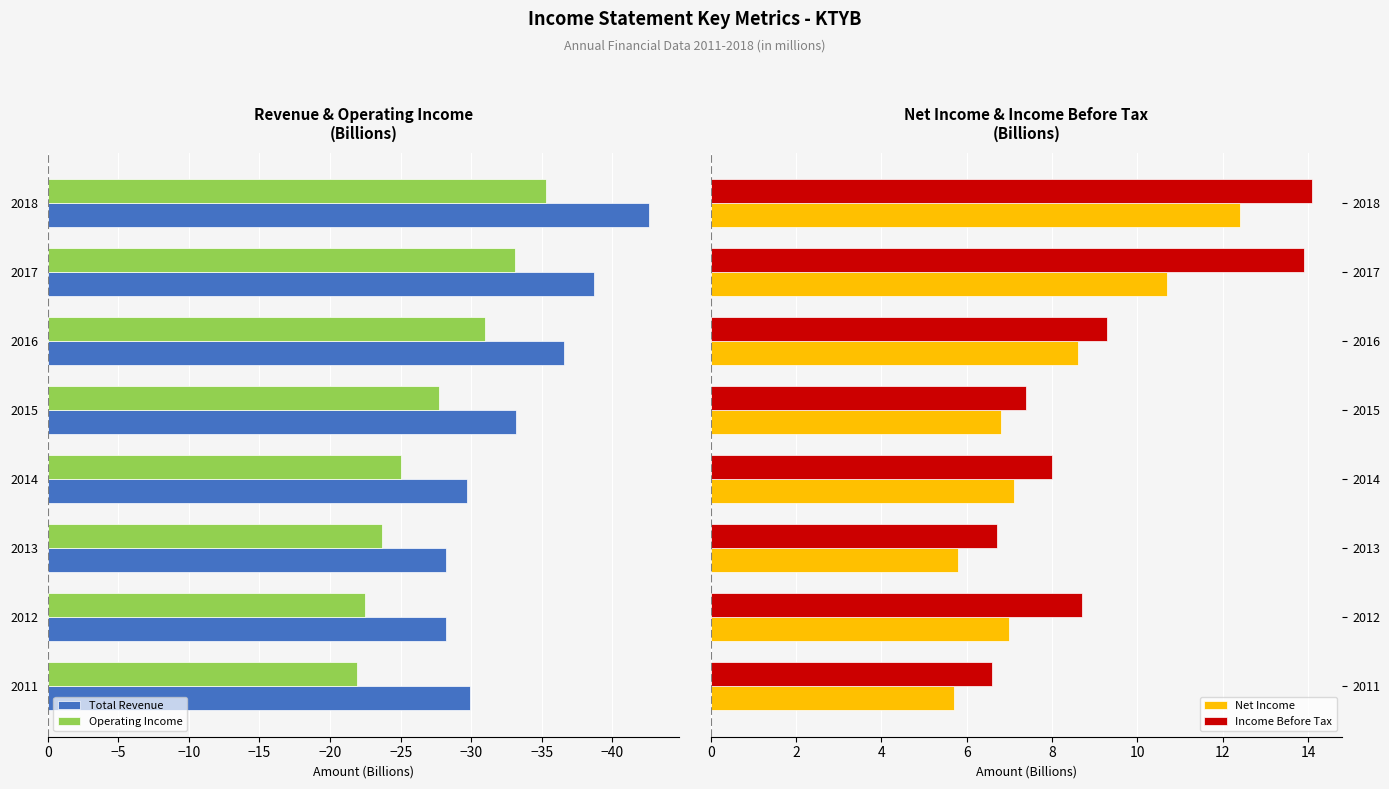

What is the smallest value displayed?

-42.6